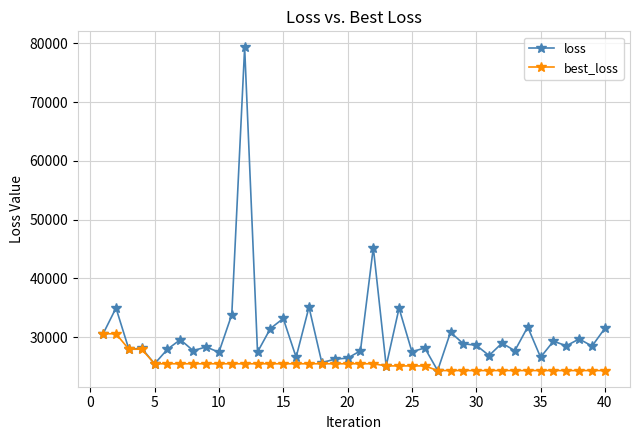

Rank the series by their average value, from lowest to highest.

best_loss, loss